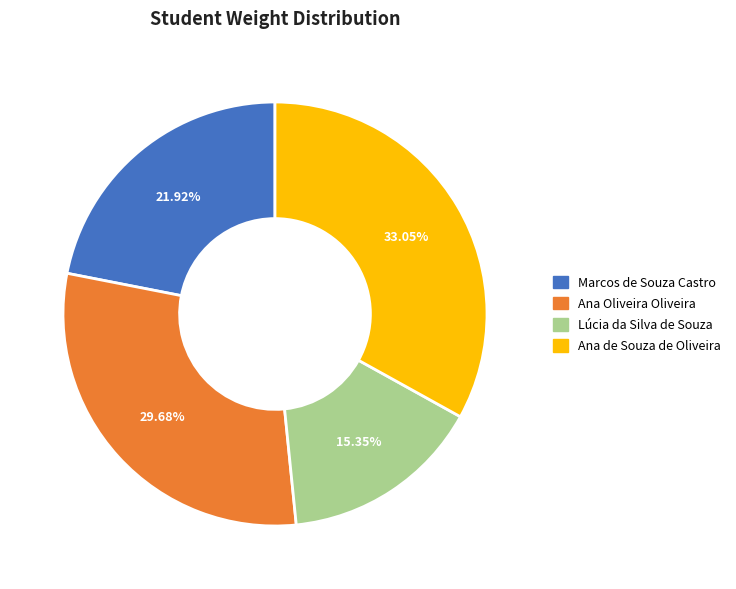

How many segments does this pie chart have?

4